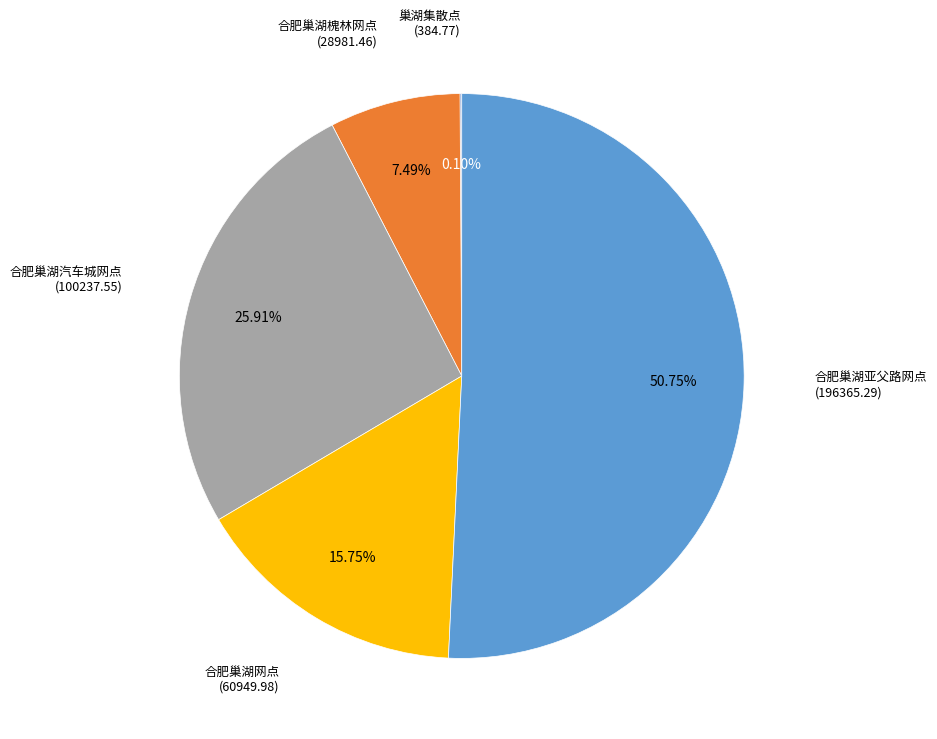

Is there a majority slice in this chart?

Yes